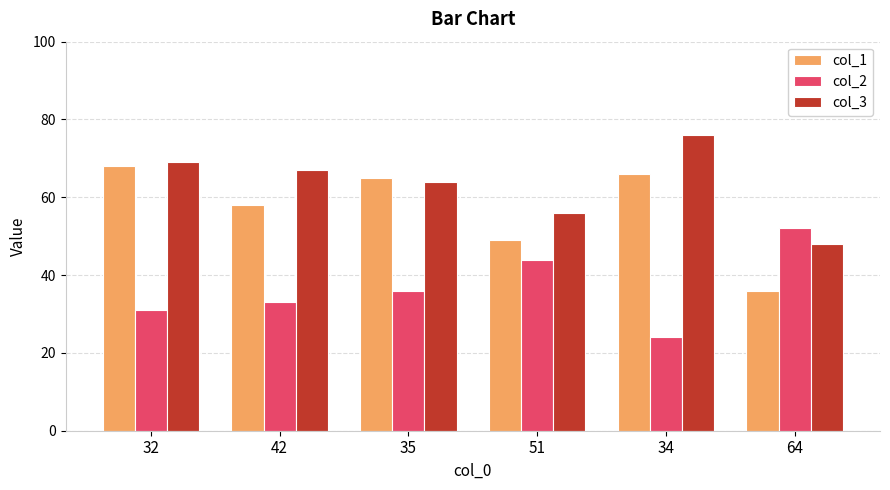

What is the label of the 1st bar from the left?

32